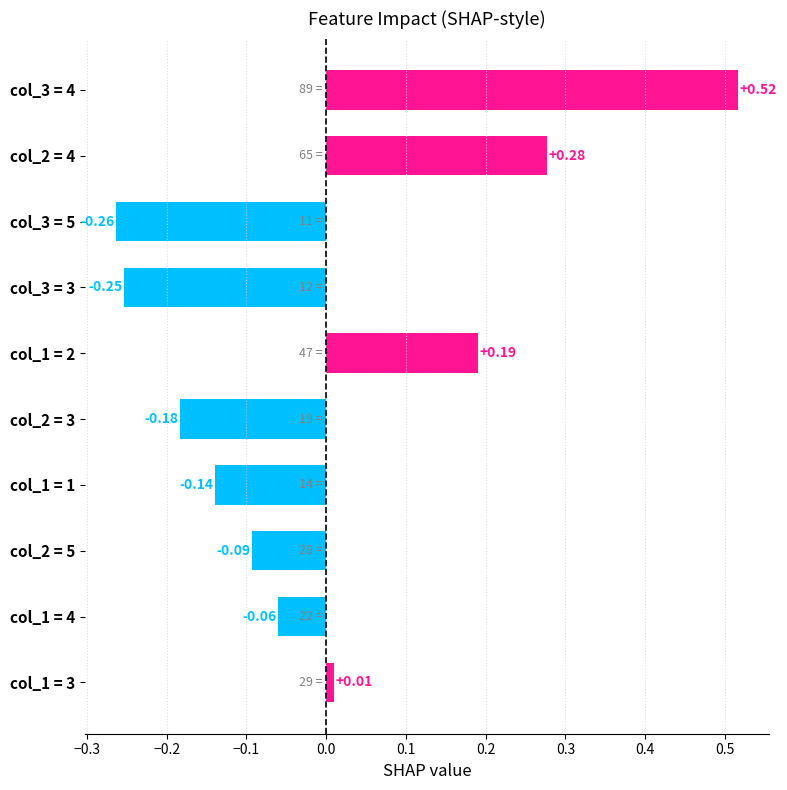

List the labels in order of value, largest first.

col_3 = 4, col_2 = 4, col_1 = 2, col_1 = 3, col_1 = 4, col_2 = 5, col_1 = 1, col_2 = 3, col_3 = 3, col_3 = 5